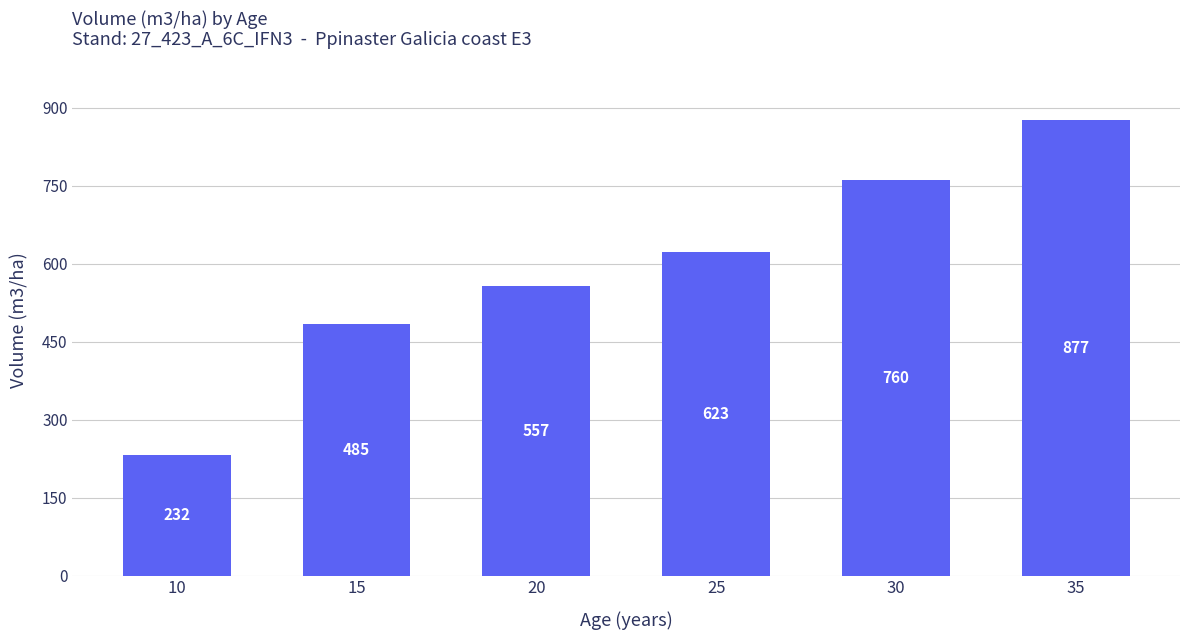

What is the greatest value displayed?

876.8